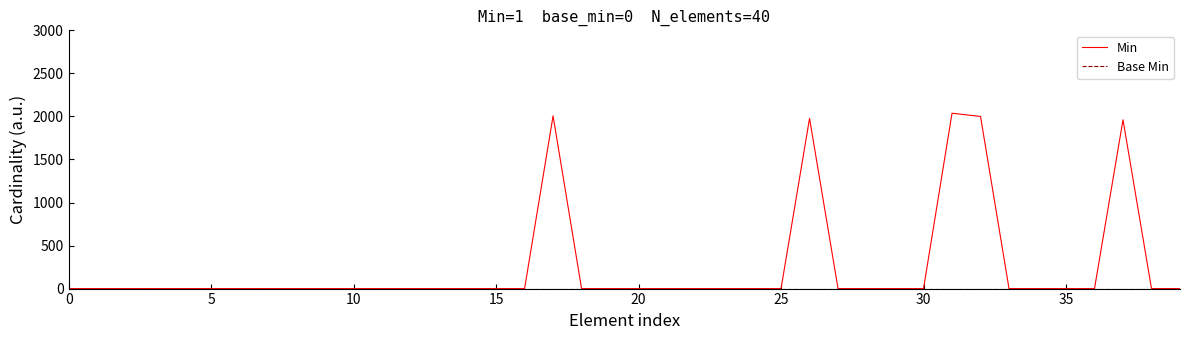

Which series has the largest total across all categories?

Min